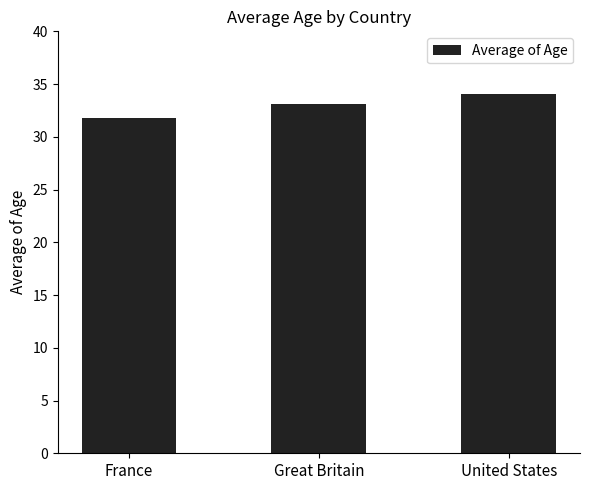

What is the greatest value displayed?

34.1